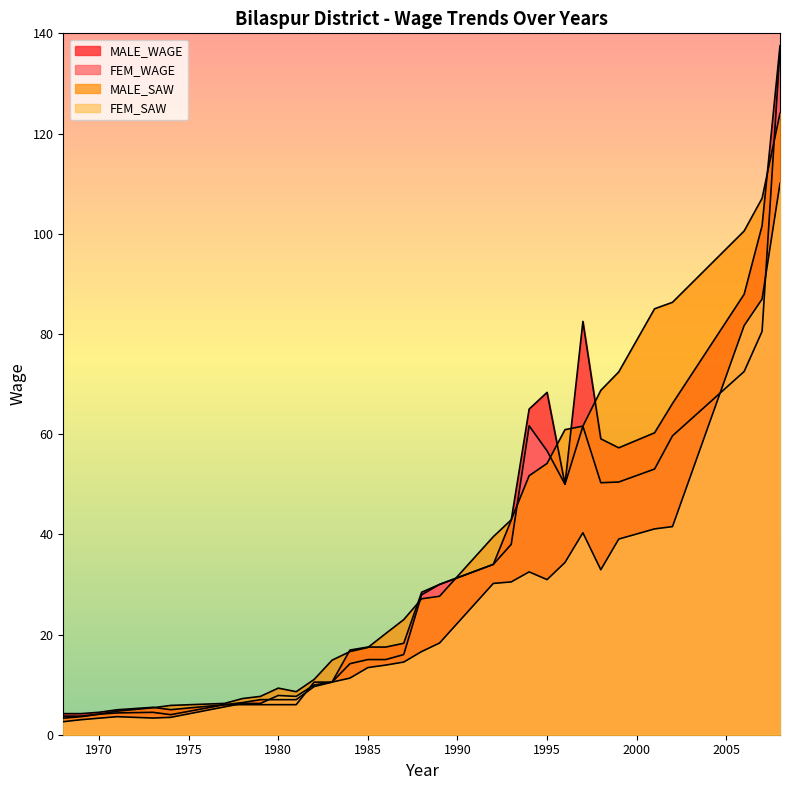

Where do MALE_WAGE and FEM_WAGE first cross each other?

1981 and 1982